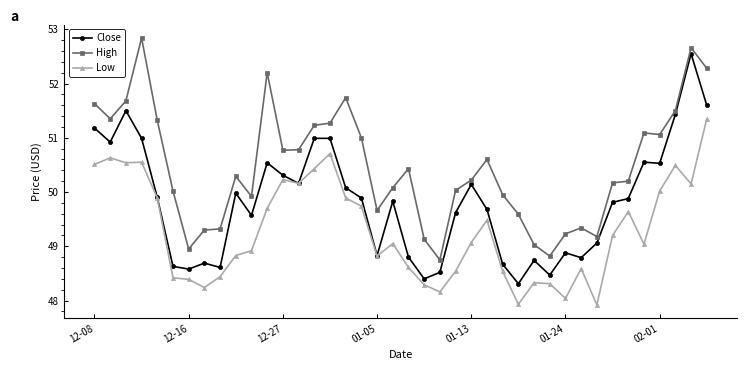

True or false: Low has more than 2 points higher than both neighbors.

True